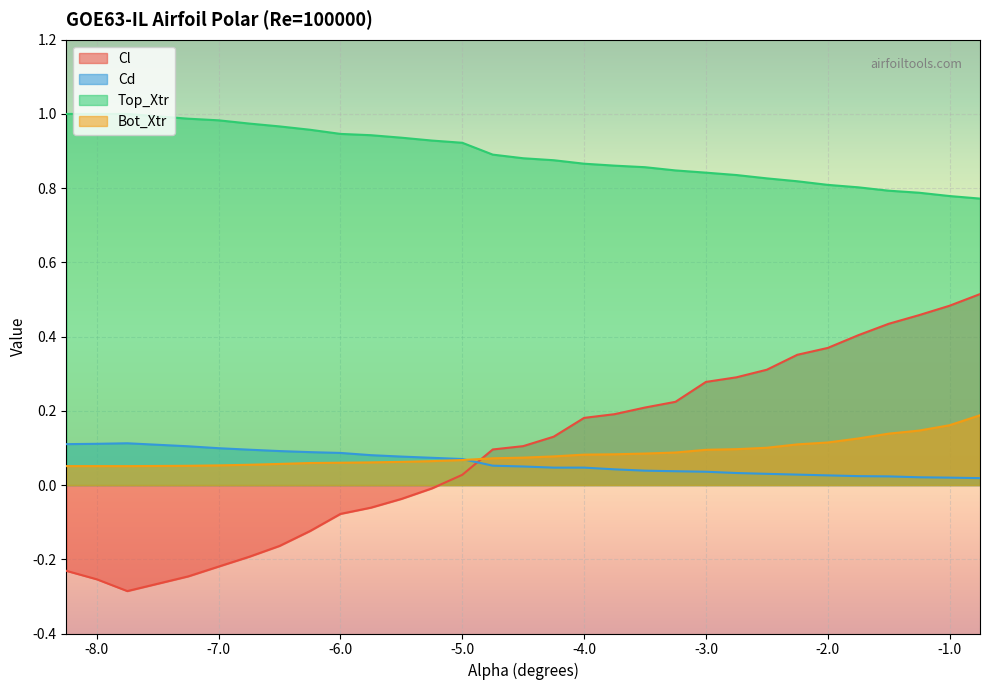

List the series in order of their peak value, lowest first.

Cd, Bot_Xtr, Cl, Top_Xtr